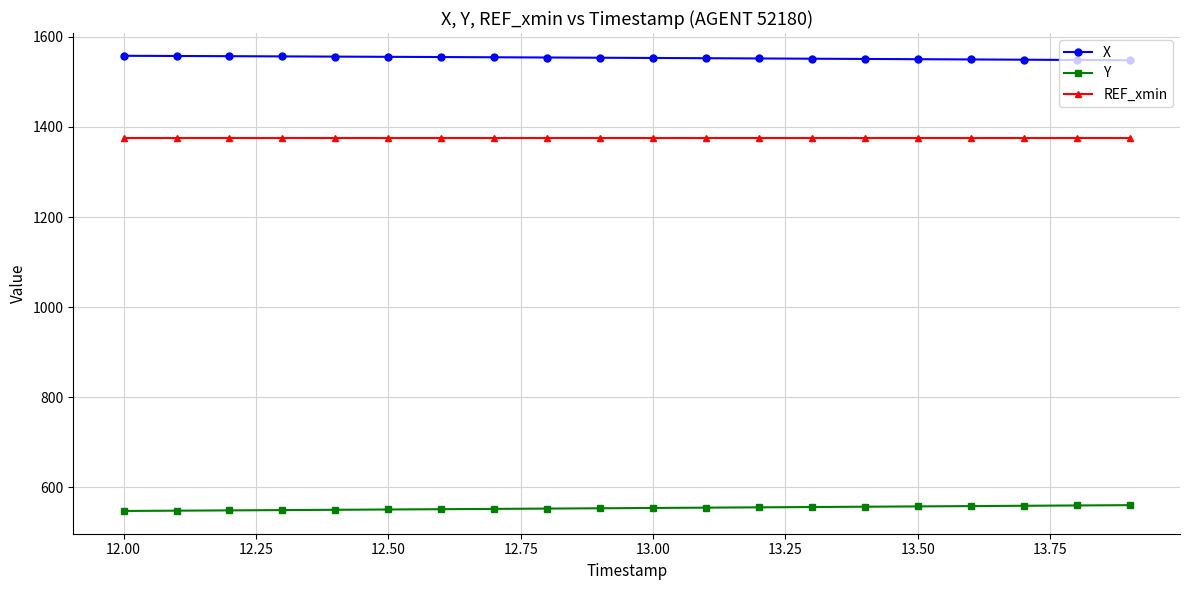

Rank the series by their average value, from lowest to highest.

Y, REF_xmin, X